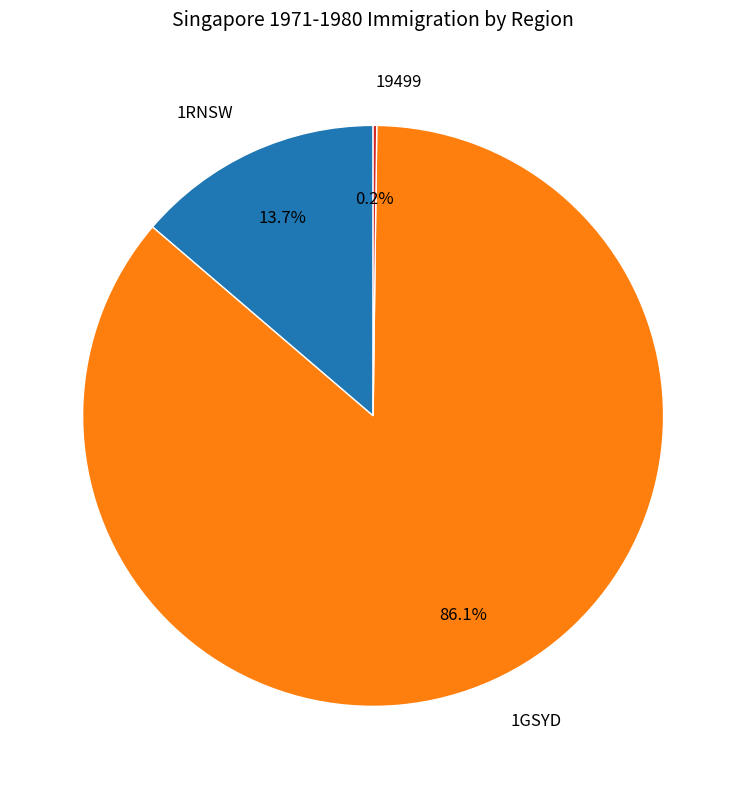

Does 1GSYD account for over 50% of the chart?

Yes